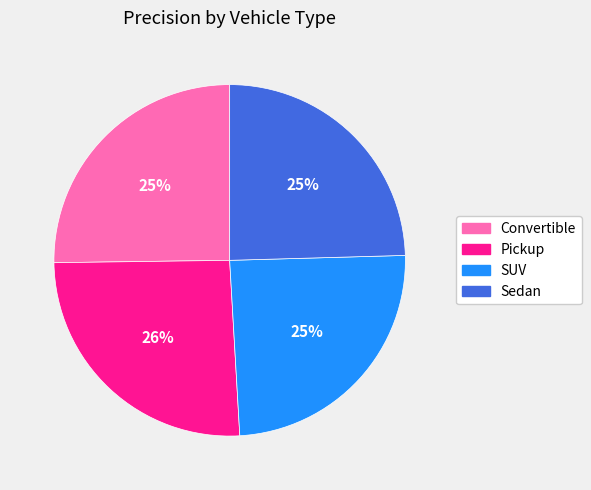

To the nearest percent, what is the combined percentage of Sedan and Pickup?

50%